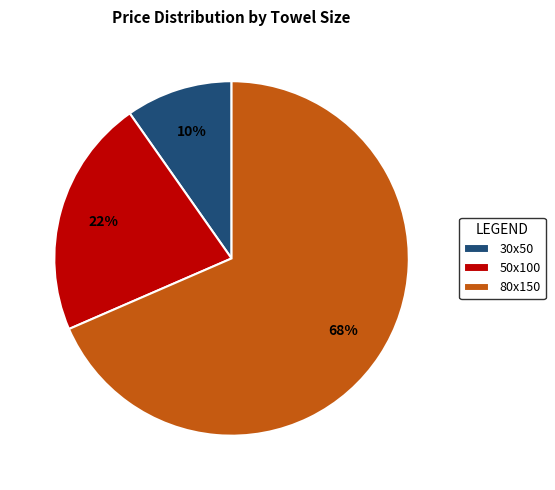

Is the sum of 80x150 and 30x50 greater than half?

Yes